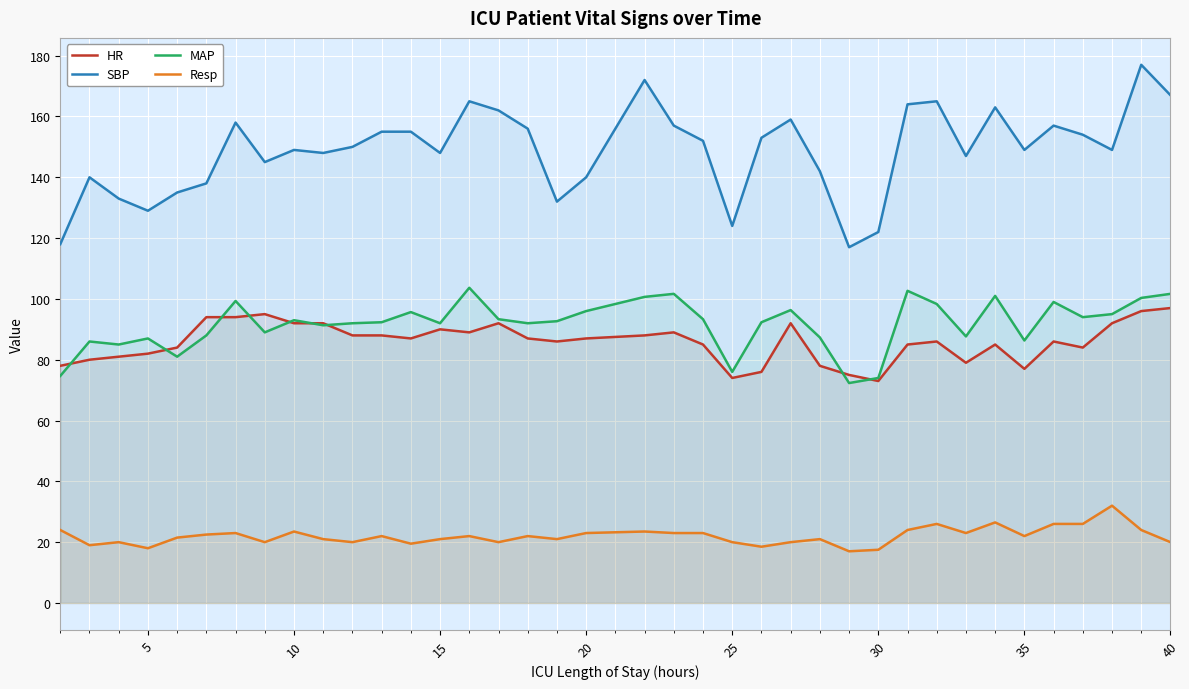

Is it true that SBP equals 85.2 at 35?

False